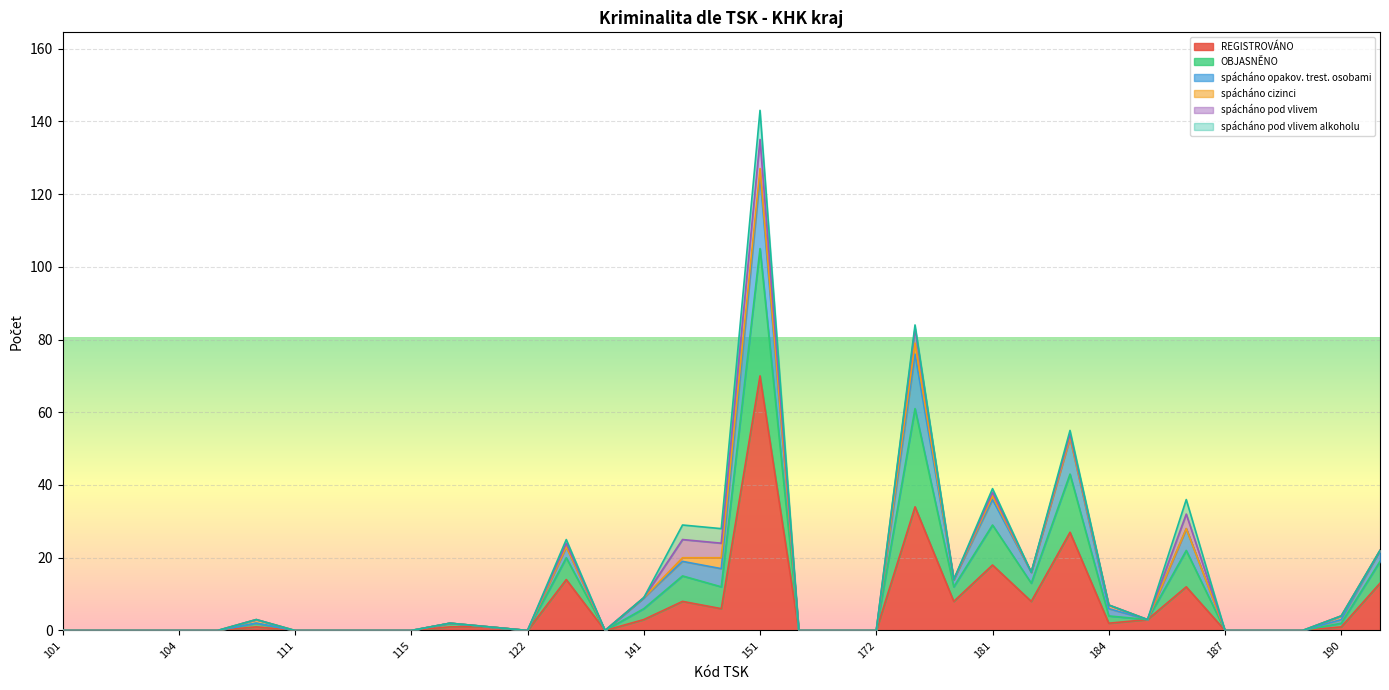

What are all the series names shown in the legend?

REGISTROVÁNO, OBJASNĚNO, spácháno opakov. trest. osobami, spácháno cizinci, spácháno pod vlivem, spácháno pod vlivem alkoholu